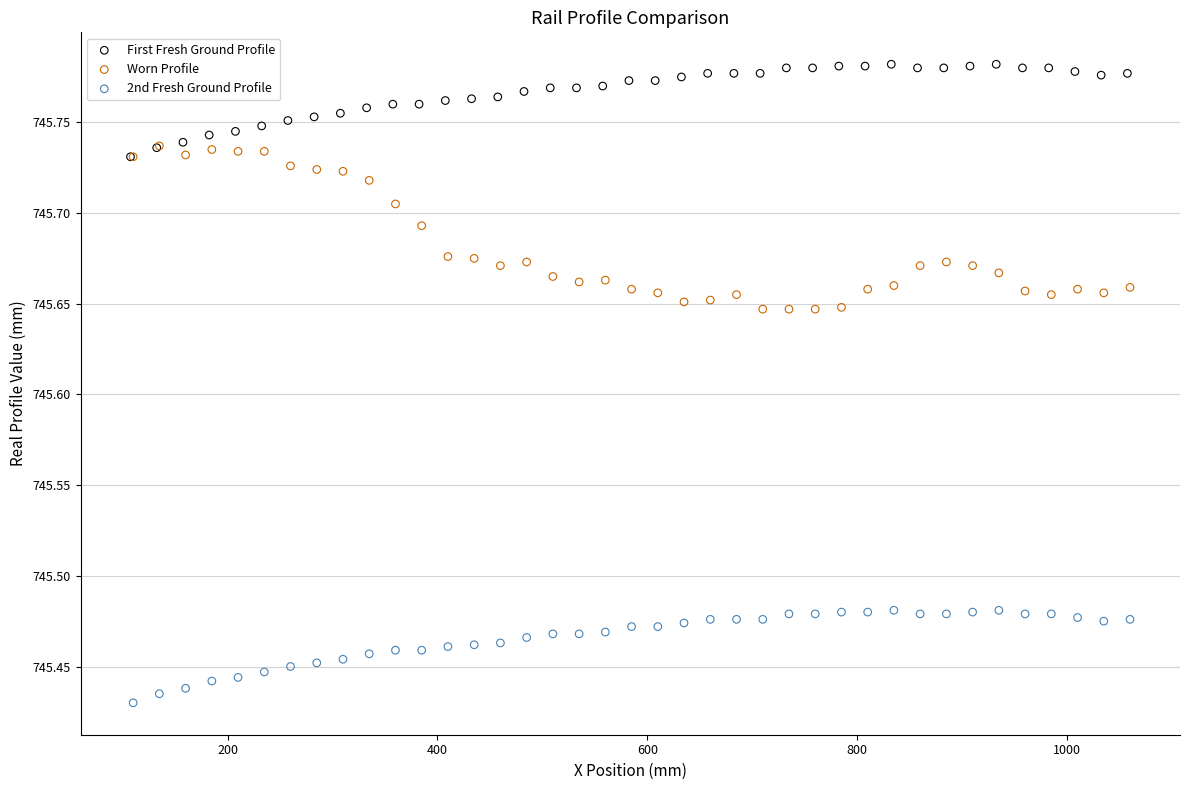

Which series contains the highest Y value?

First Fresh Ground Profile